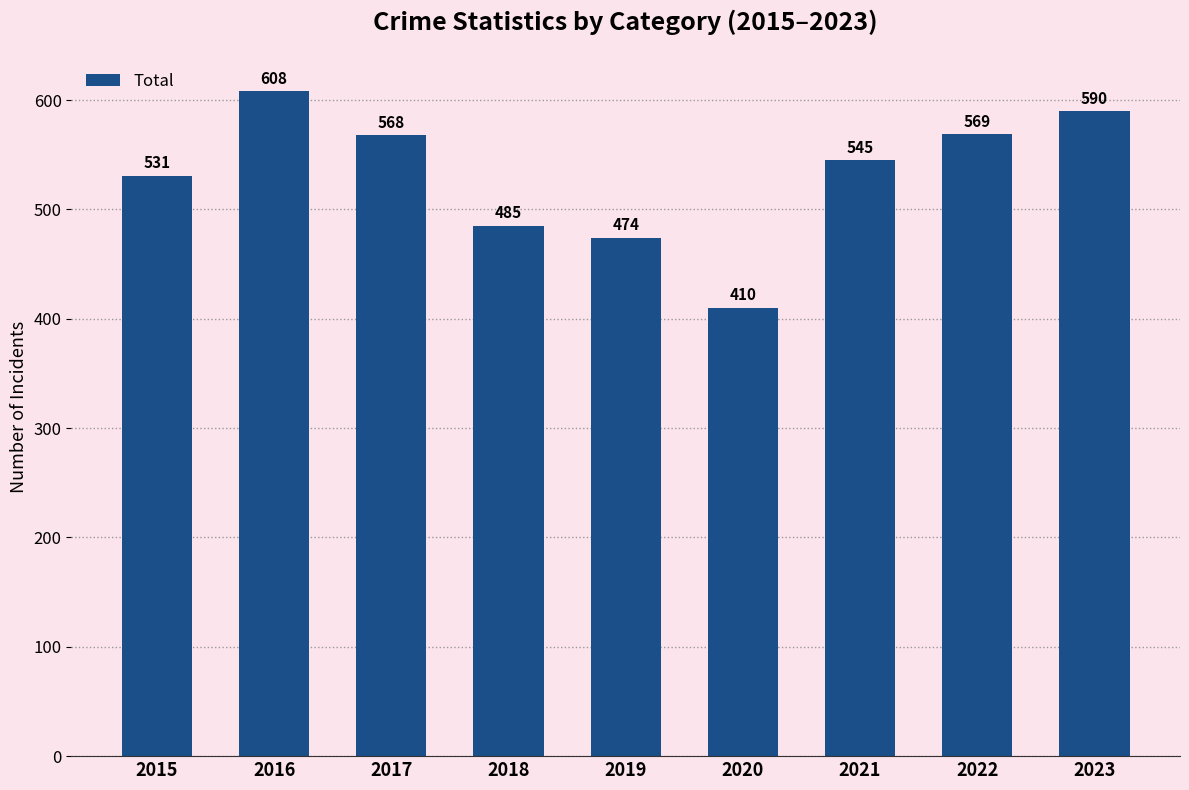

Where does the data first go above 545?

2016